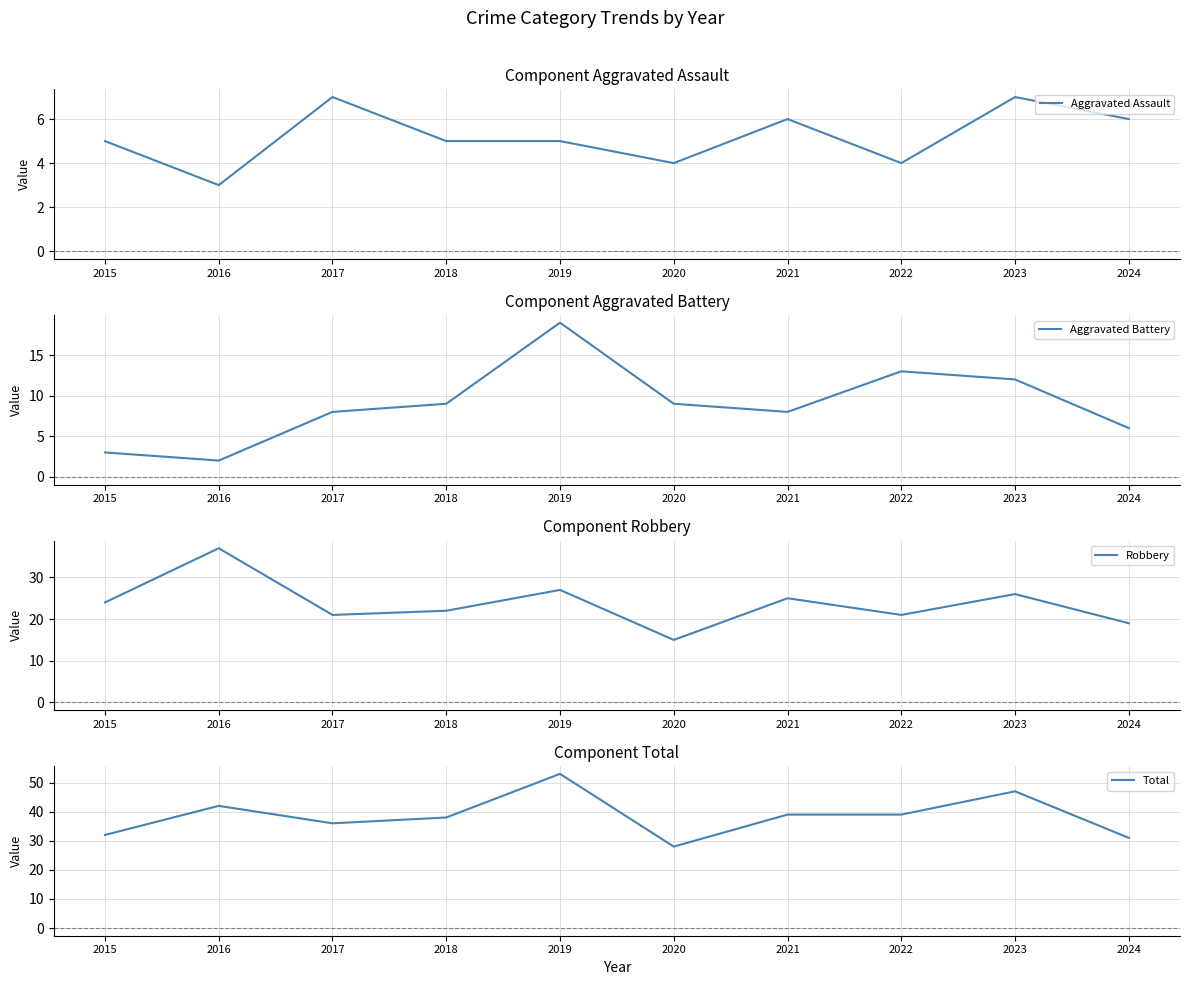

What is the greatest value displayed?

53